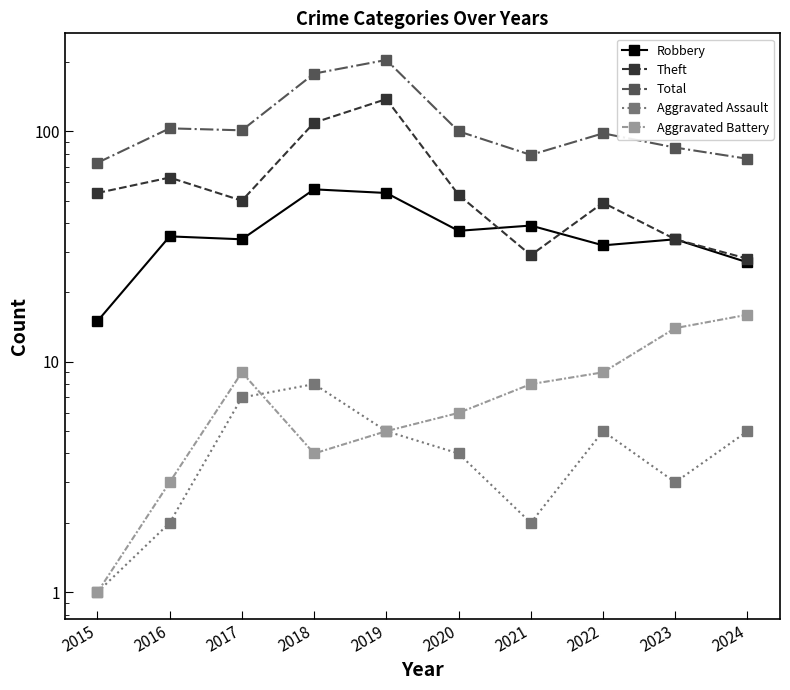

Where is the first local maximum for Theft?

2016